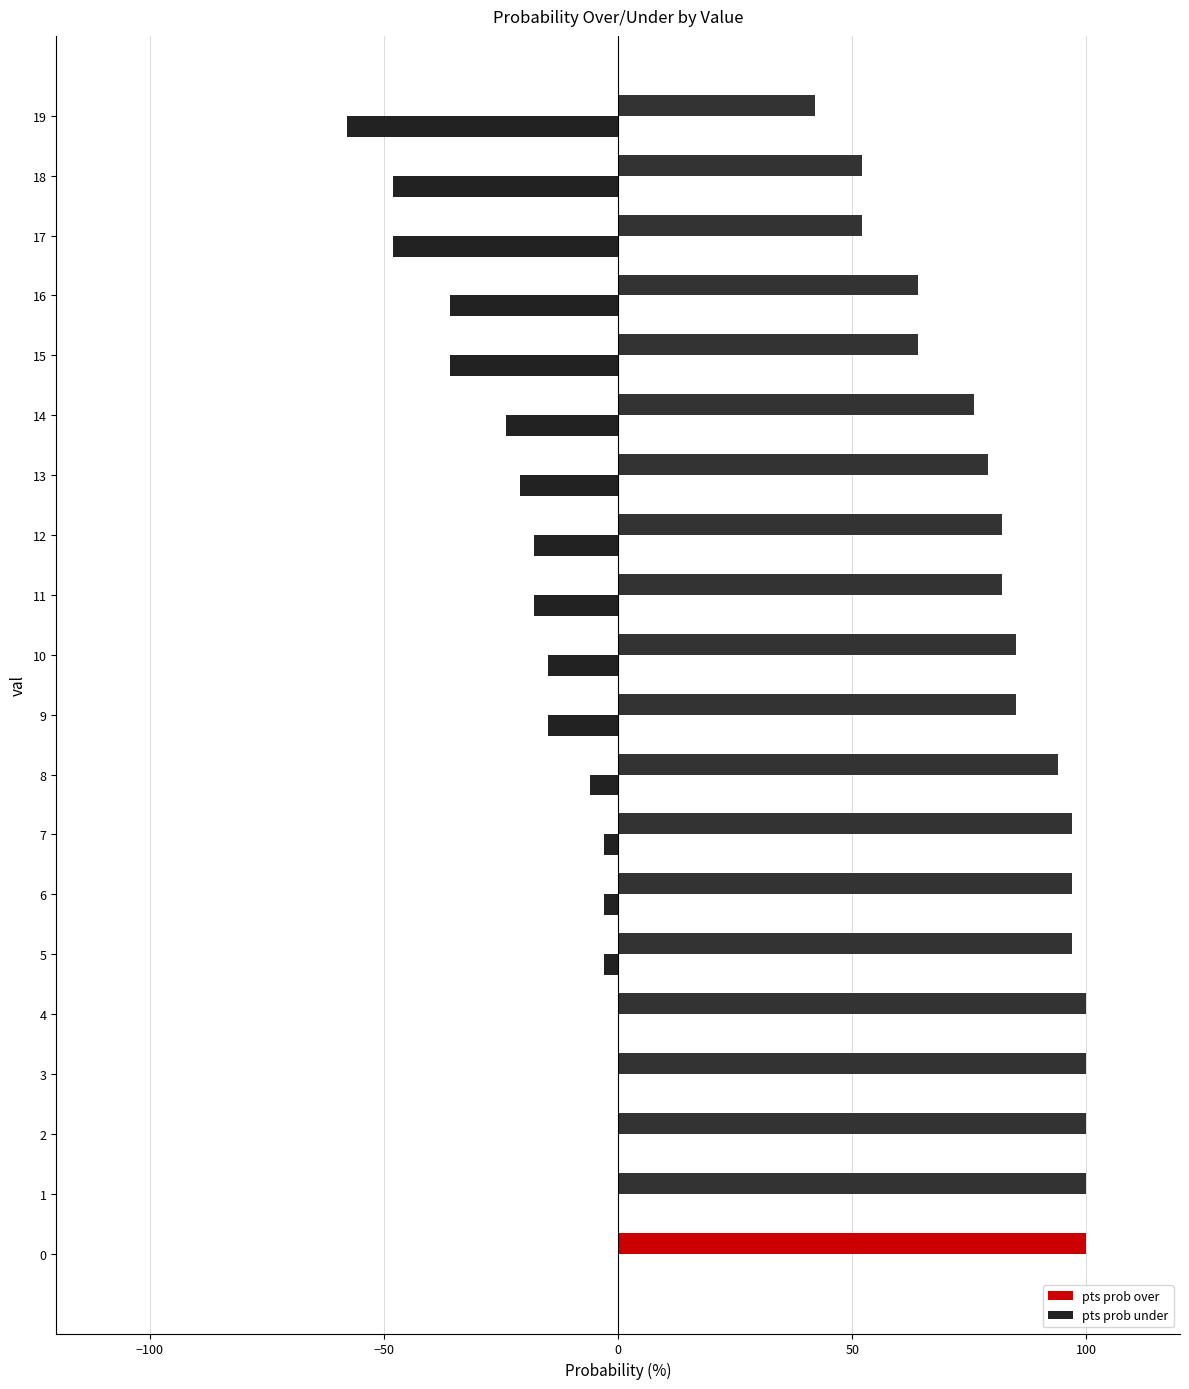

What is the average value of the pts prob under series?

-18